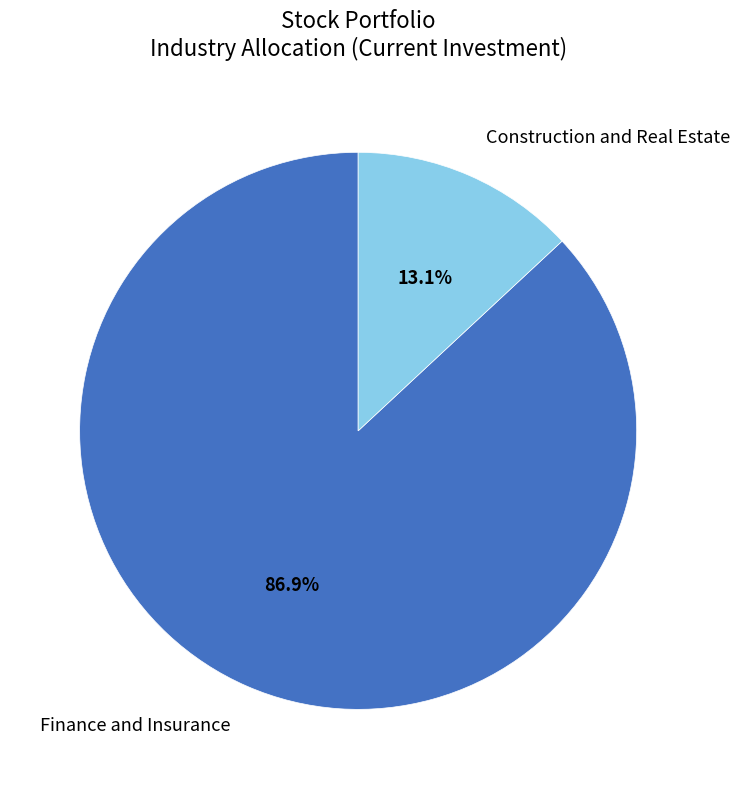

Which slice is the largest?

Finance and Insurance